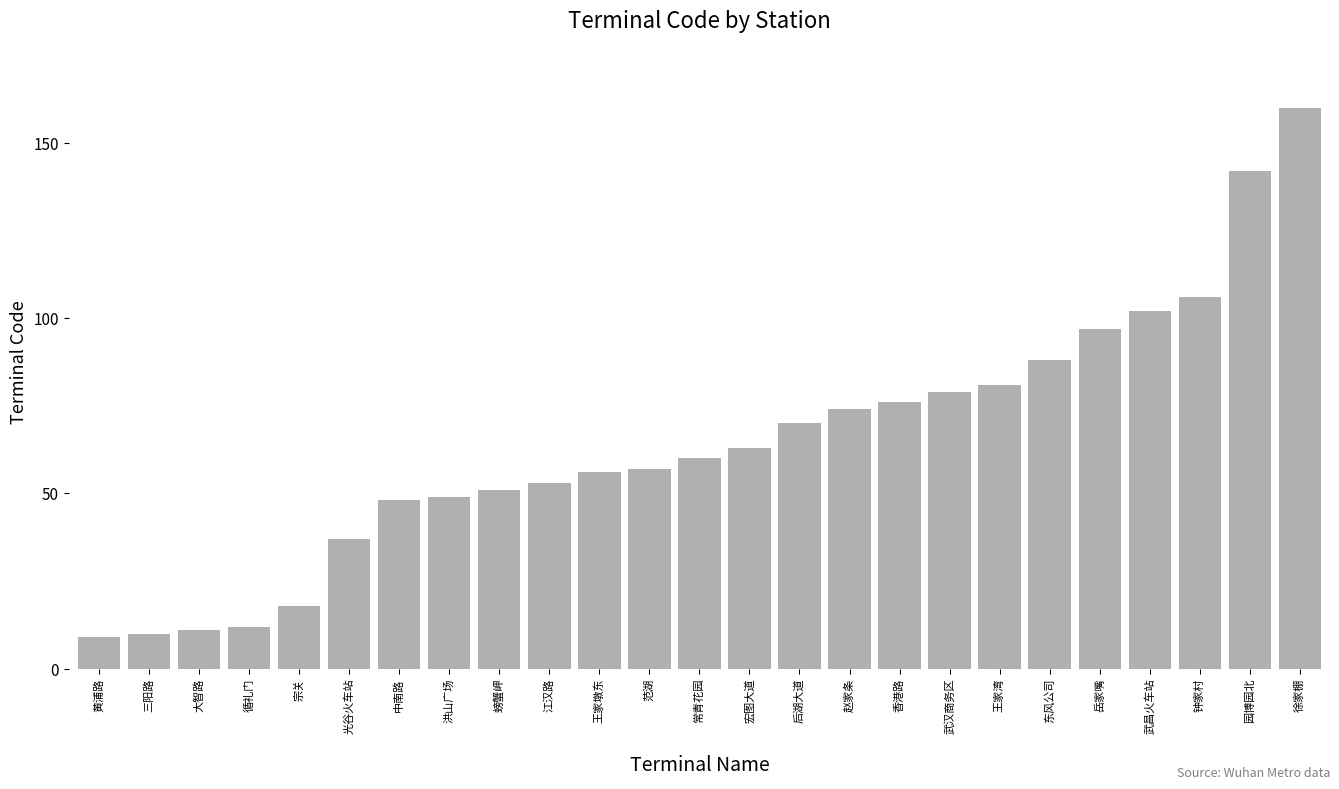

True or false: the data shows 106 at 钟家村.

True